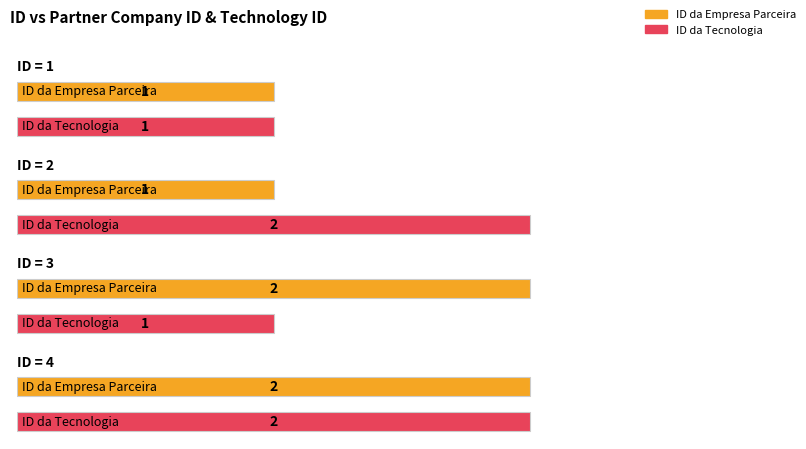

What is the value of the ID da Tecnologia bar at the 4th from the left?

2